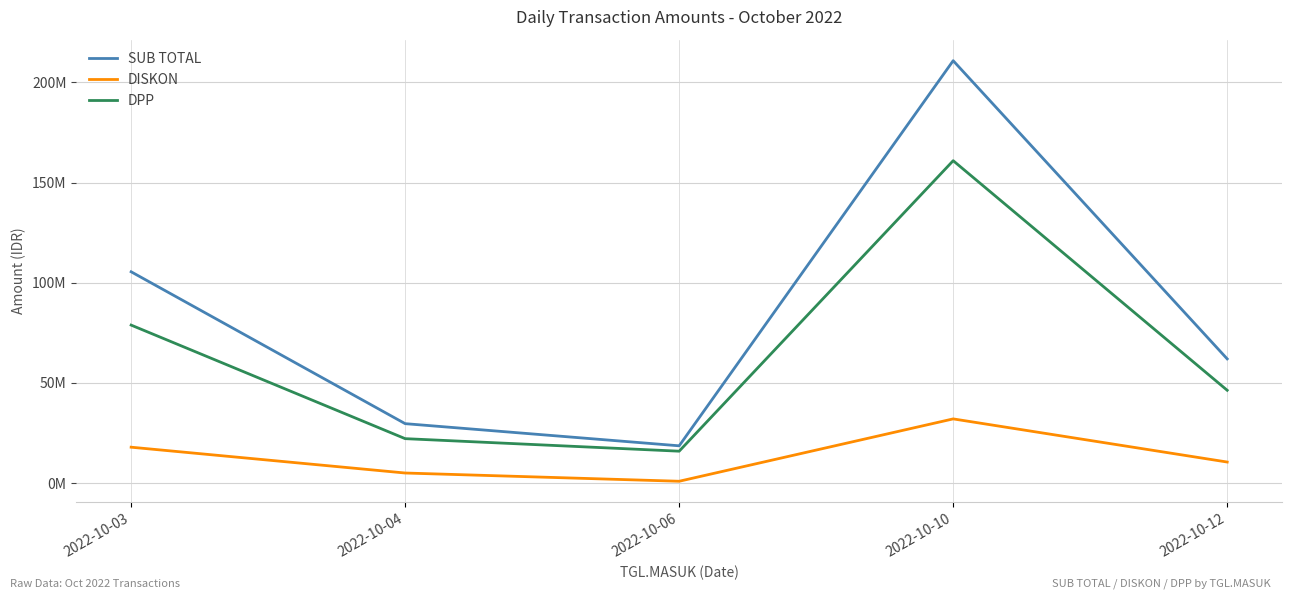

The DISKON series shows 931000 at 2022-10-06. True or false?

True